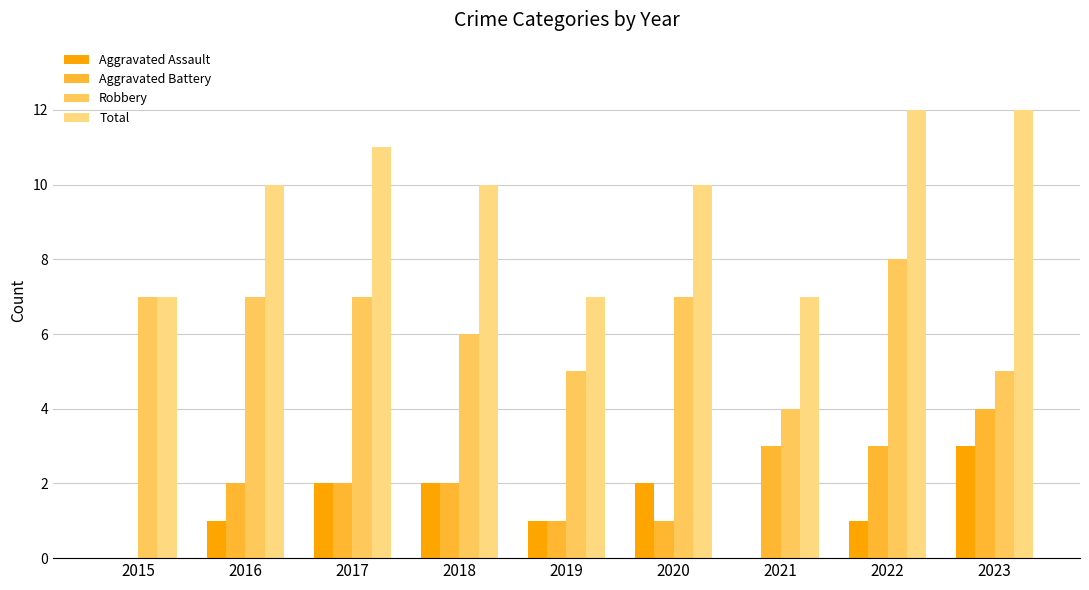

Which series has the largest range (max minus min)?

Total